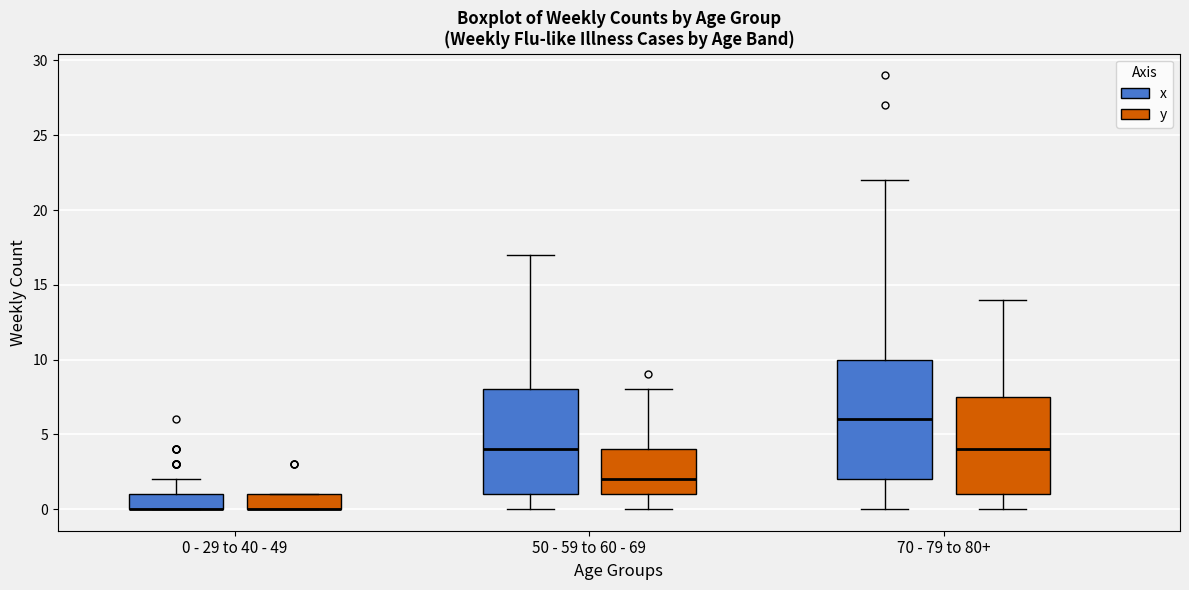

Reading left to right, read every box against the y-axis: the position of its median line, the range the box covers, and the ends of its whiskers. The values are not printed on the chart, so give them approximately, as read against the axis.

0 - 29 to 40 - 49 (x): median 0.0 (drawn on the box's lower edge), box 0.0 to 1.0, whiskers 0.0 to 2.0
0 - 29 to 40 - 49 (y): median 0.0 (drawn on the box's lower edge), box 0.0 to 1.0, whiskers 0.0 to 1.0
50 - 59 to 60 - 69 (x): median 4.0, box 1.0 to 8.0, whiskers 0.0 to 17.0
50 - 59 to 60 - 69 (y): median 2.0, box 1.0 to 4.0, whiskers 0.0 to 8.0
70 - 79 to 80+ (x): median 6.0, box 2.0 to 10.0, whiskers 0.0 to 22.0
70 - 79 to 80+ (y): median 4.0, box 1.0 to 7.5, whiskers 0.0 to 14.0